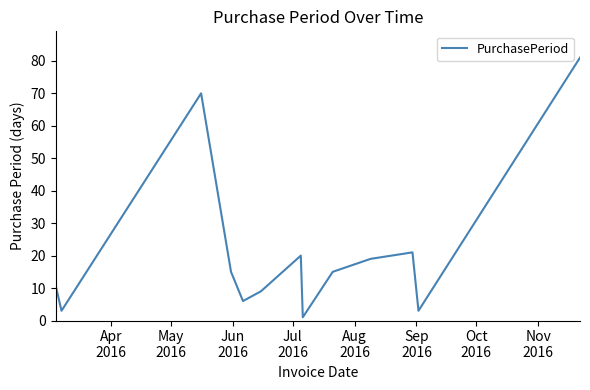

What is the difference between the maximum and minimum values?

80